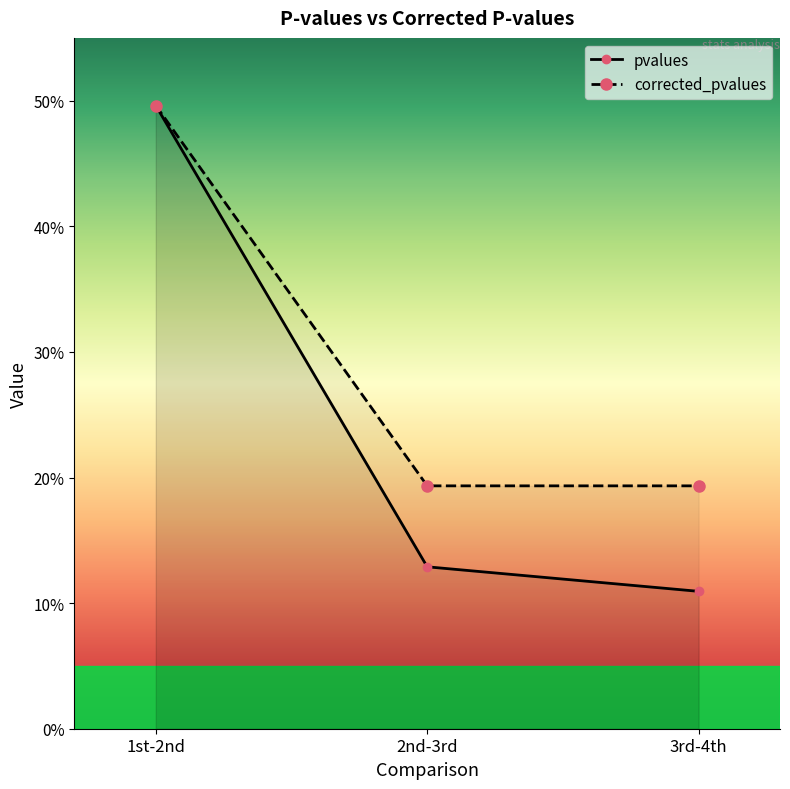

What is the difference between the corrected_pvalues values at 1st-2nd and 3rd-4th?

0.3